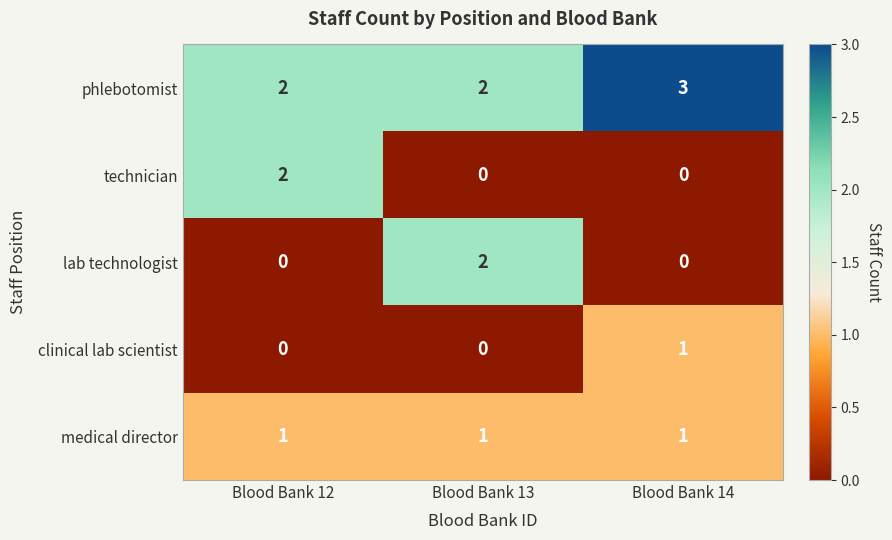

What is the total value across all series at Blood Bank 14?

5